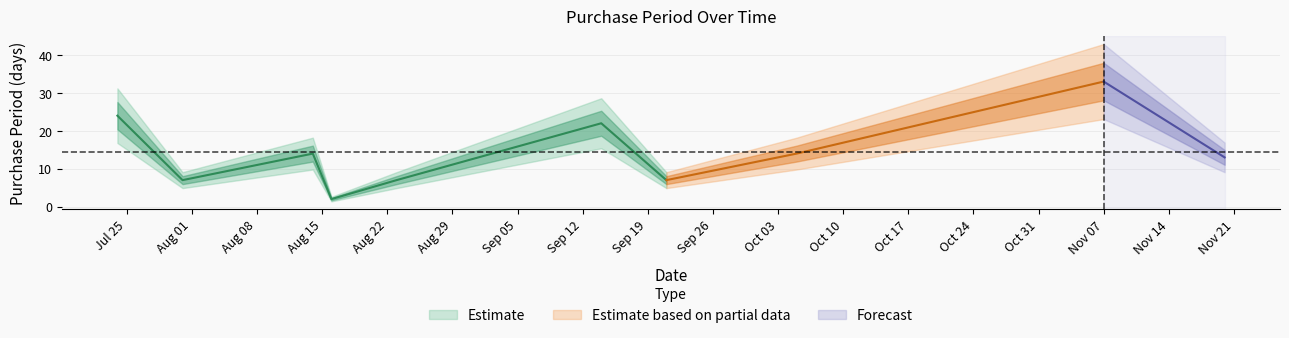

At which category does the data reach its first local peak?

2017-08-14